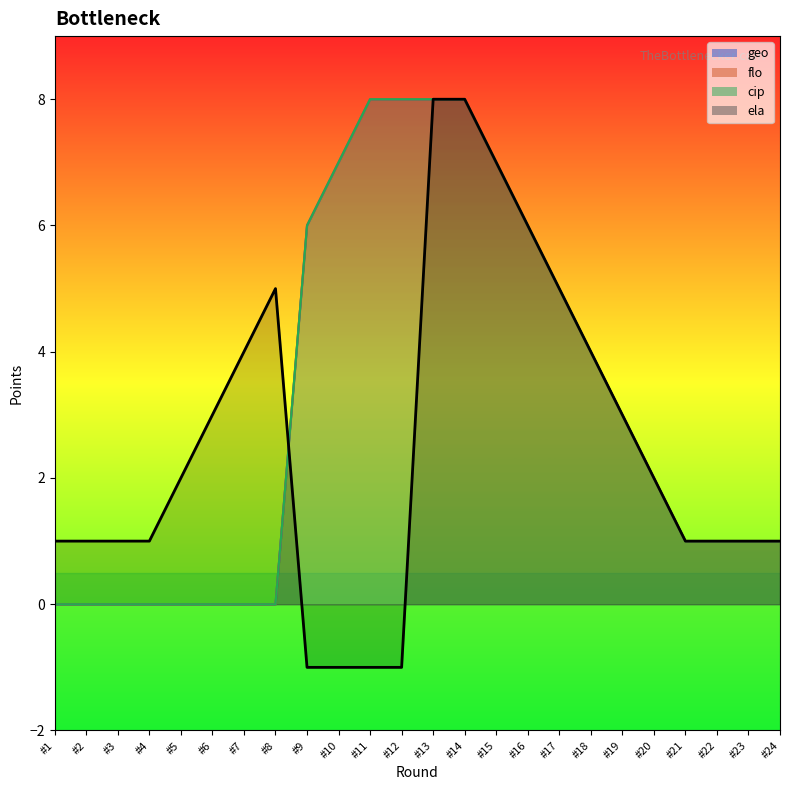

Which series has the largest range (max minus min)?

ela